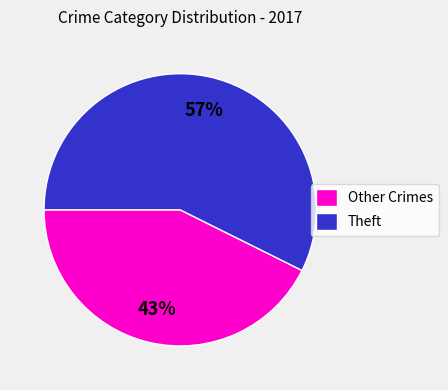

True or false: Theft accounts for 57% of the total.

True